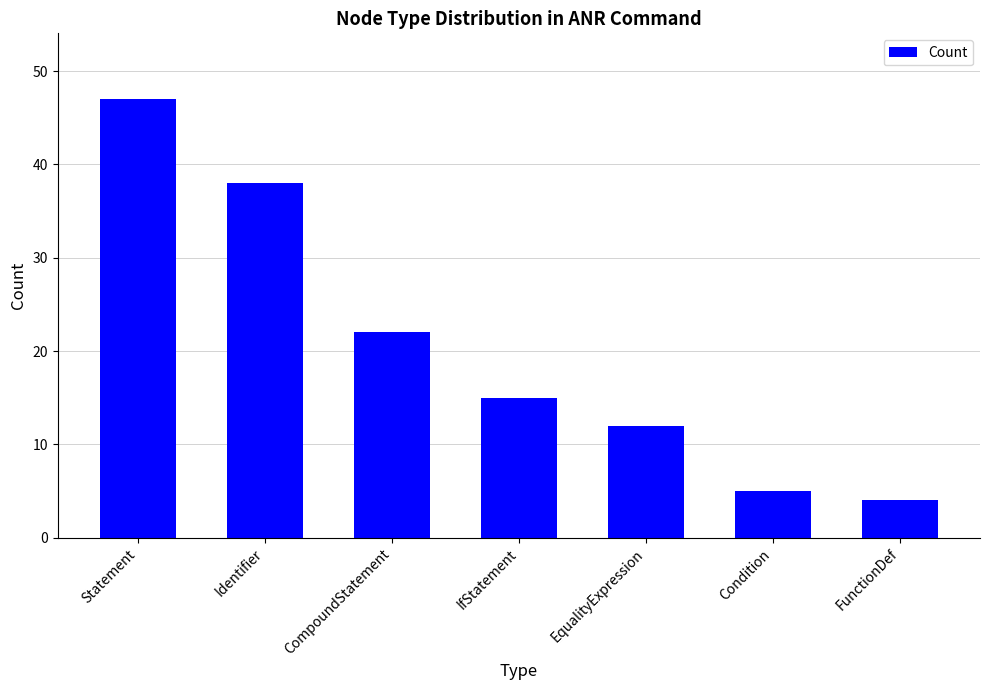

What is the label of the 7th bar from the left?

FunctionDef